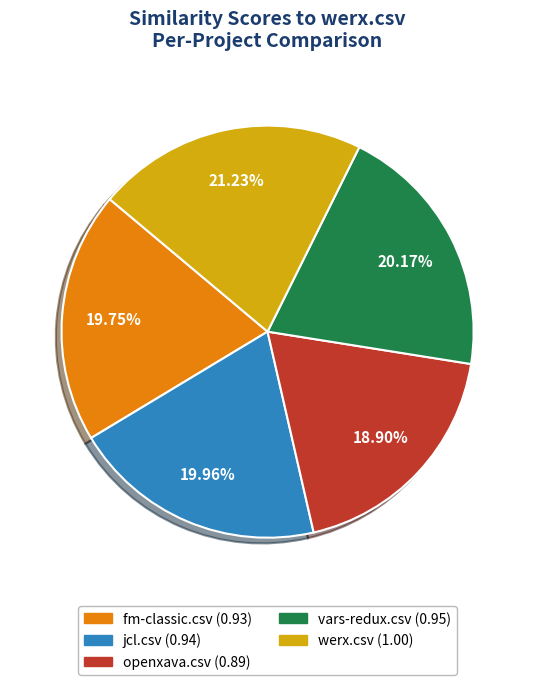

Is there any slice that represents more than half of the pie?

No